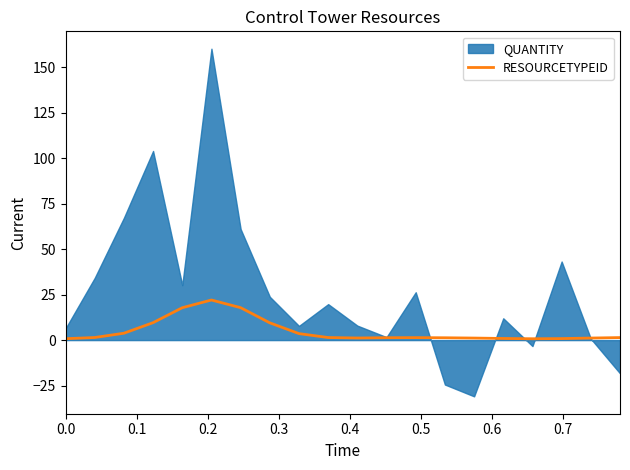

The value at 12 is 1.9. True or false?

False